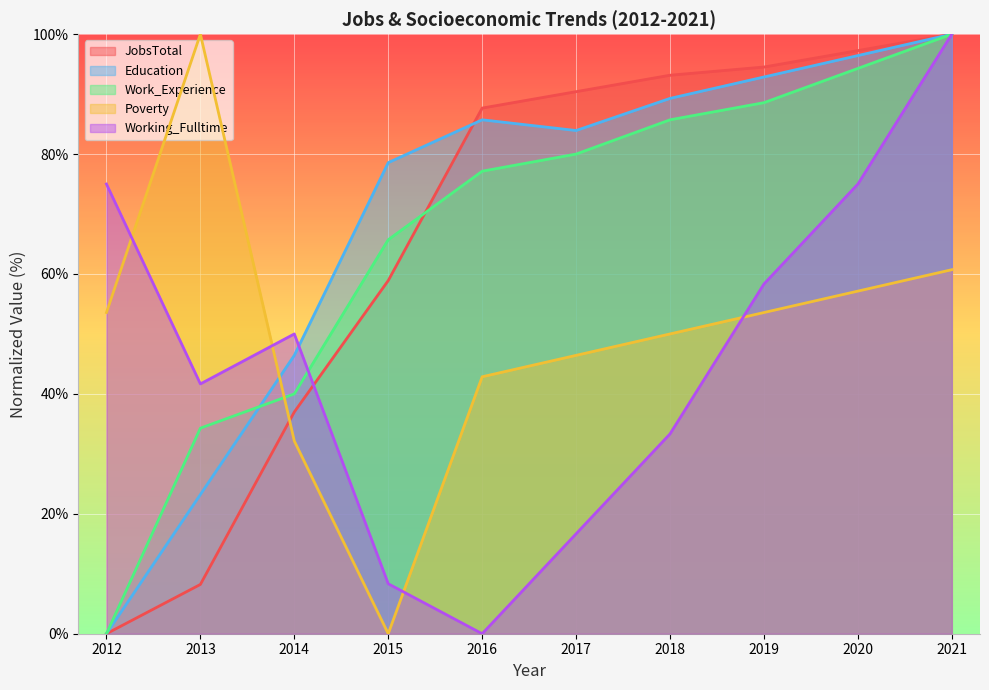

At how many categories does at least one series exceed 90?

6